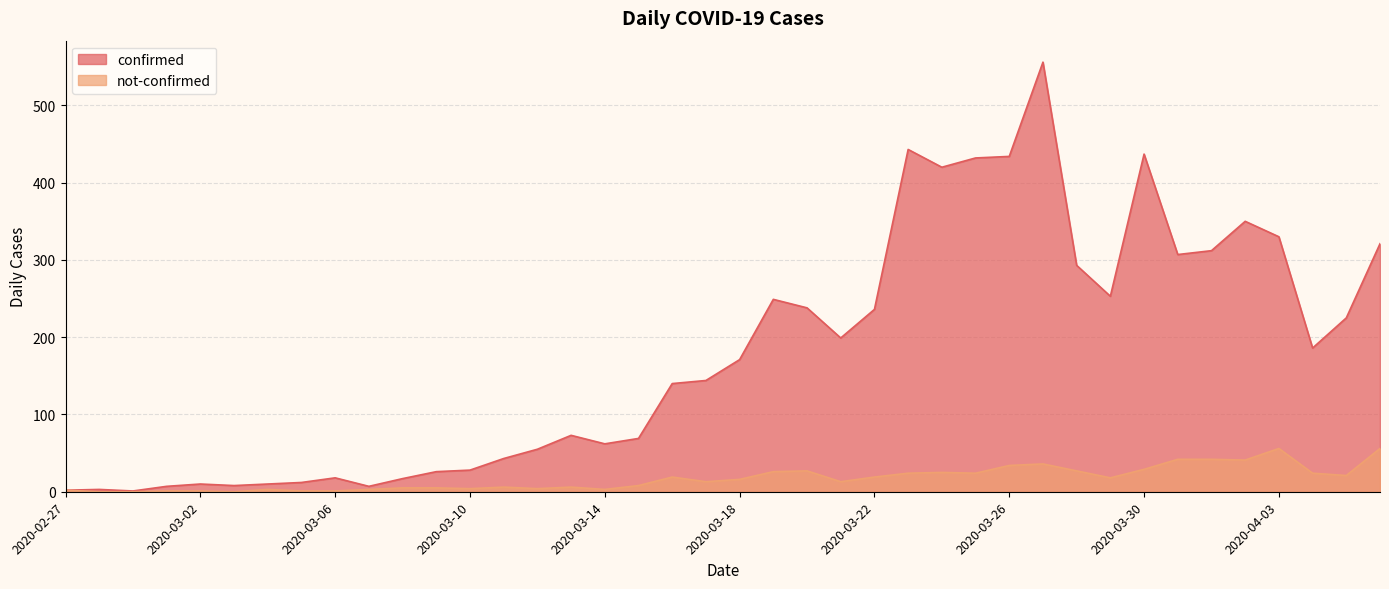

Is the value of confirmed at 2020-03-07 greater than the value of not-confirmed at 2020-03-02?

Yes